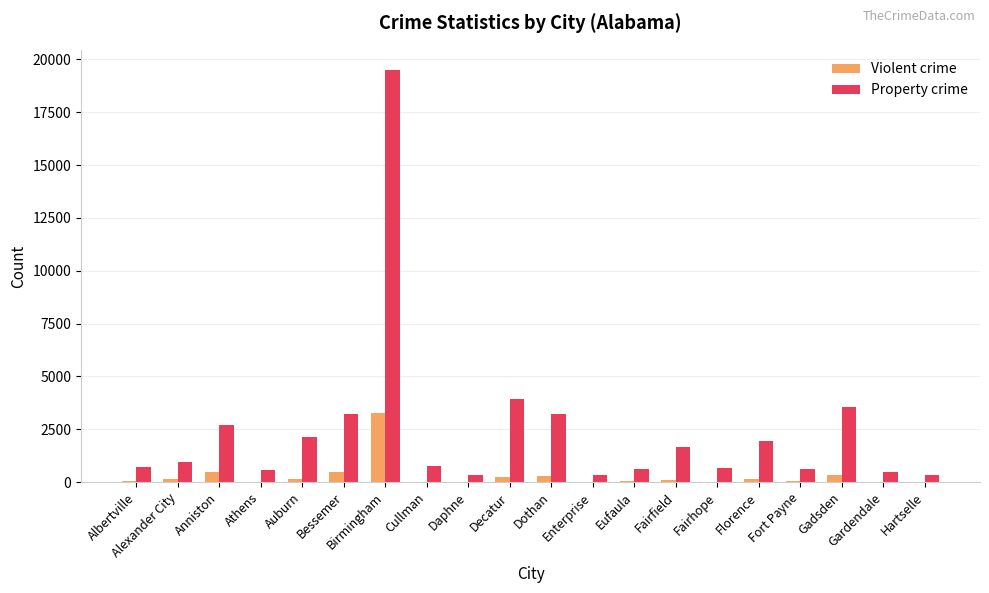

Which category has the highest value in the Violent crime series?

Birmingham